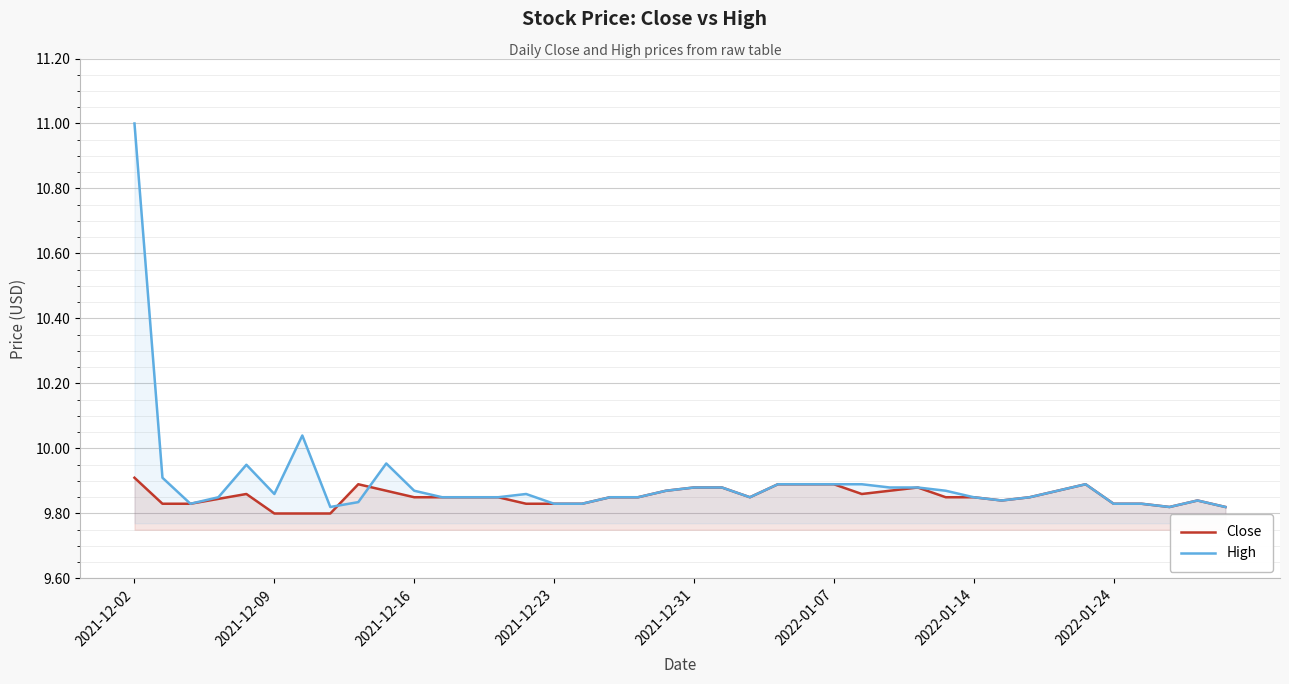

Which category has the highest value in the High series?

2021-12-02